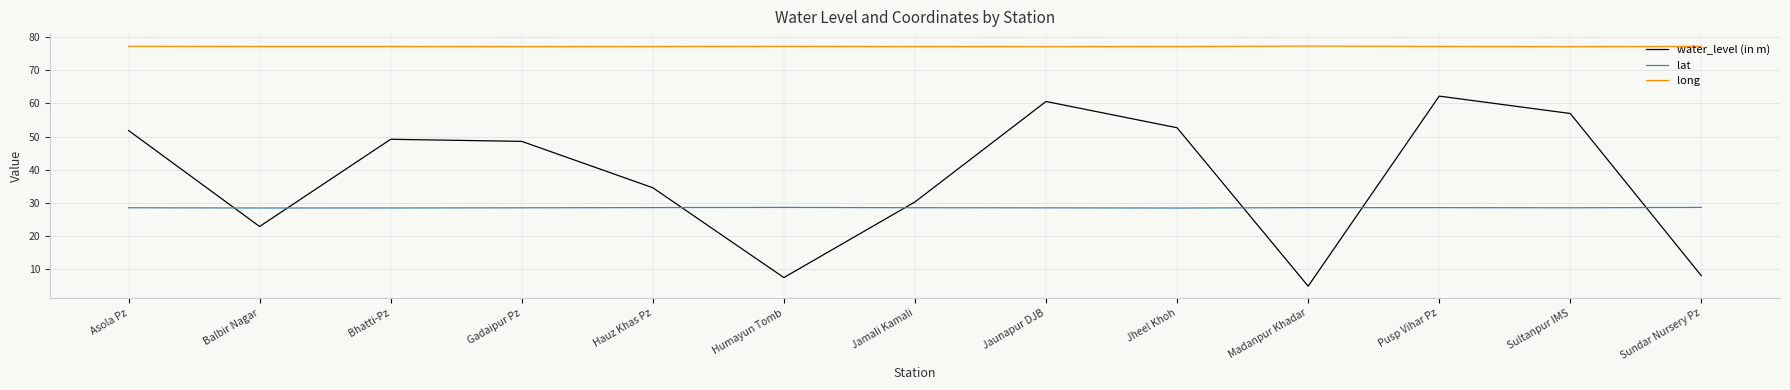

True or false: long and lat intersect in this chart.

False